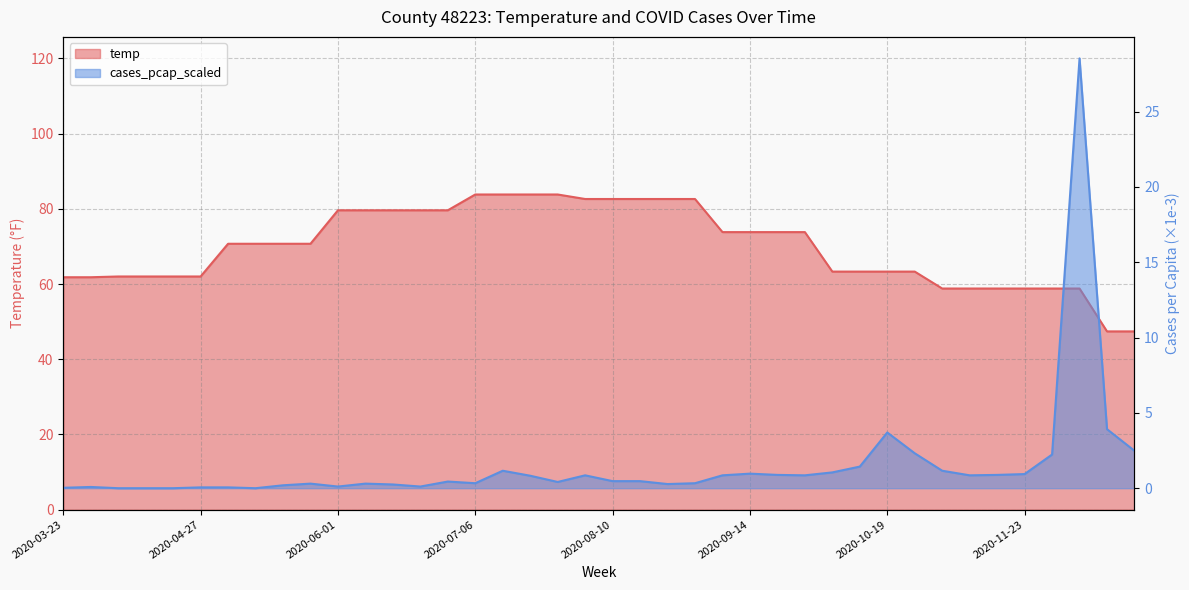

Reading left to right, transcribe all the data shown in this chart.

temp: 61.8	61.8	62.0	62.0	62.0	62.0	70.7	70.7	70.7	70.7	79.6	79.6	79.6	79.6	79.6	83.8	83.8	83.8	83.8	82.6	82.6	82.6	82.6	82.6	73.8	73.8	73.8	73.8	63.3	63.3	63.3	63.3	58.8	58.8	58.8	58.8	58.8	58.8	47.4	47.4
cases_pcap_scaled: 0.0	0.1	0.0	0.0	0.0	0.1	0.1	0.0	0.2	0.3	0.1	0.3	0.2	0.1	0.4	0.3	1.2	0.8	0.4	0.9	0.5	0.5	0.3	0.3	0.9	1.0	0.9	0.9	1.0	1.4	3.7	2.3	1.2	0.9	0.9	0.9	2.2	28.5	3.9	2.5